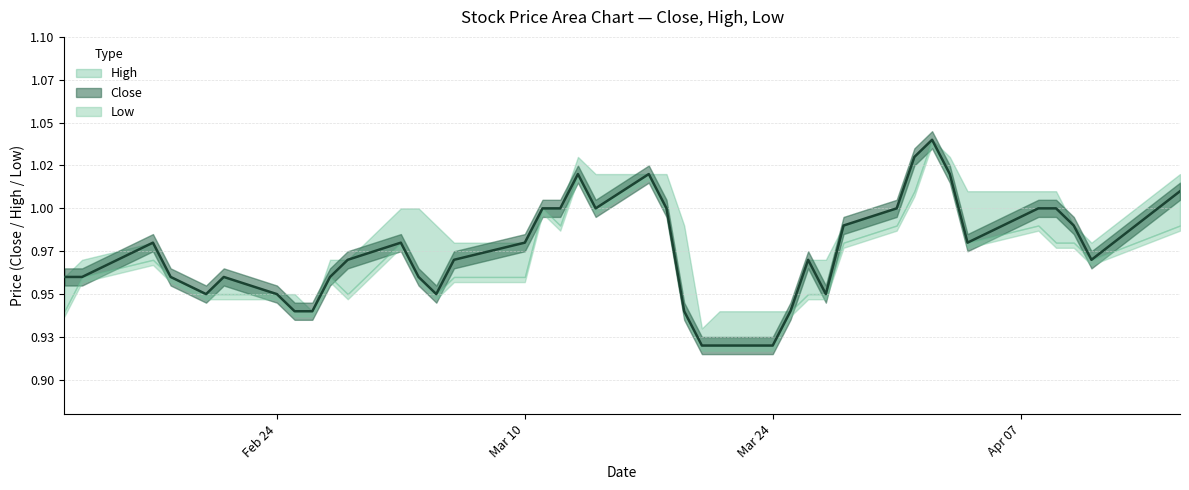

What is the label of the 2nd point from the left?

2014-02-13